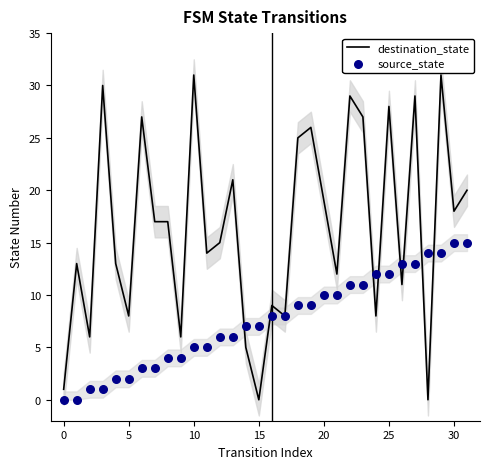

Which series has the largest total across all categories?

destination_state